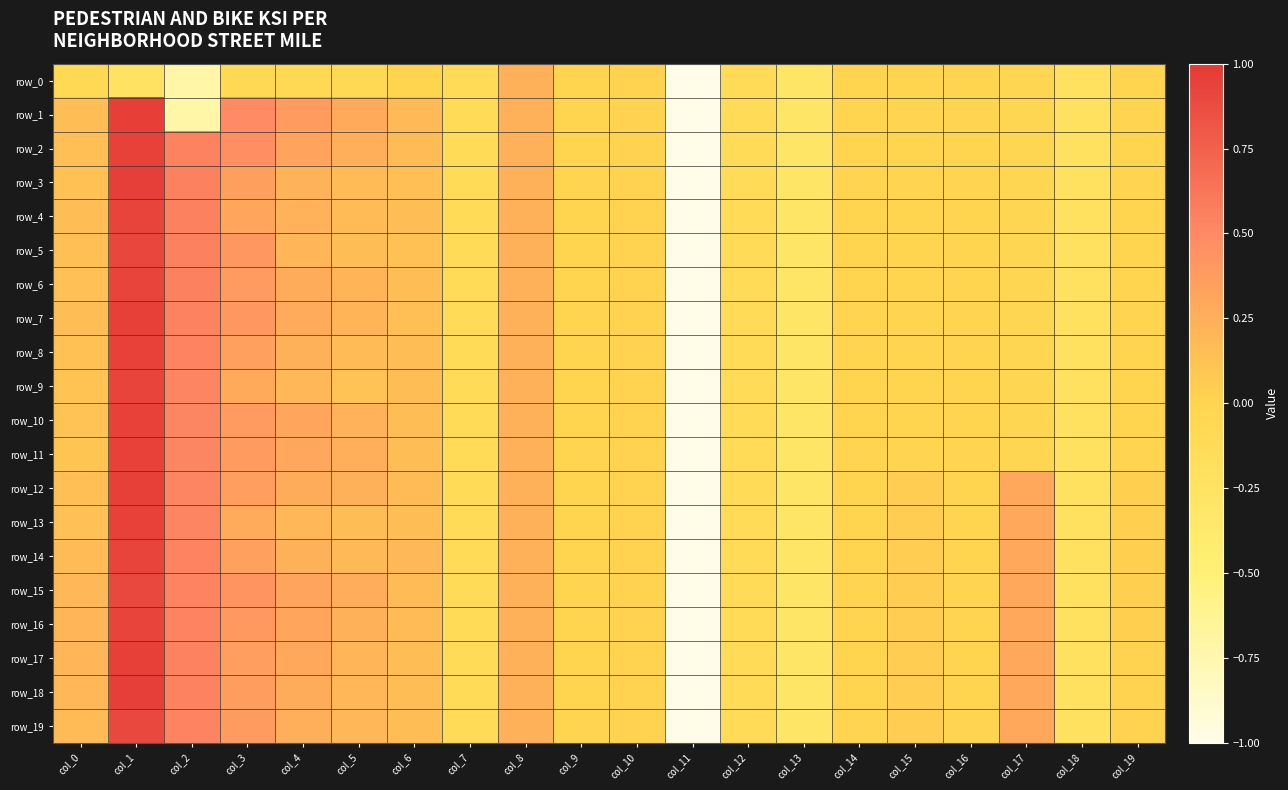

How many values in the row_1 series are below 0?

10